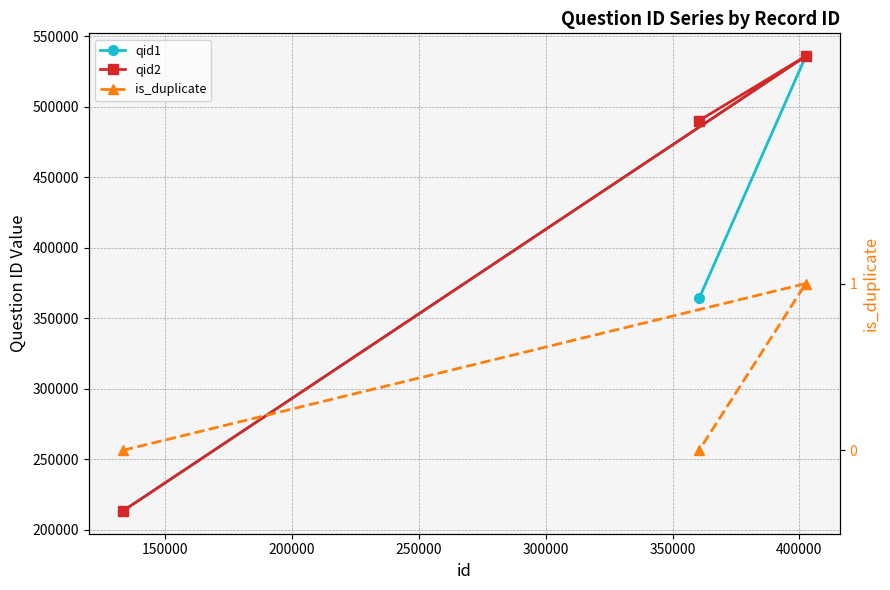

Reading left to right, transcribe all the data shown in this chart.

qid1: 213221	536040	364011
qid2: 213222	536041	490273
is_duplicate: 0	1	0